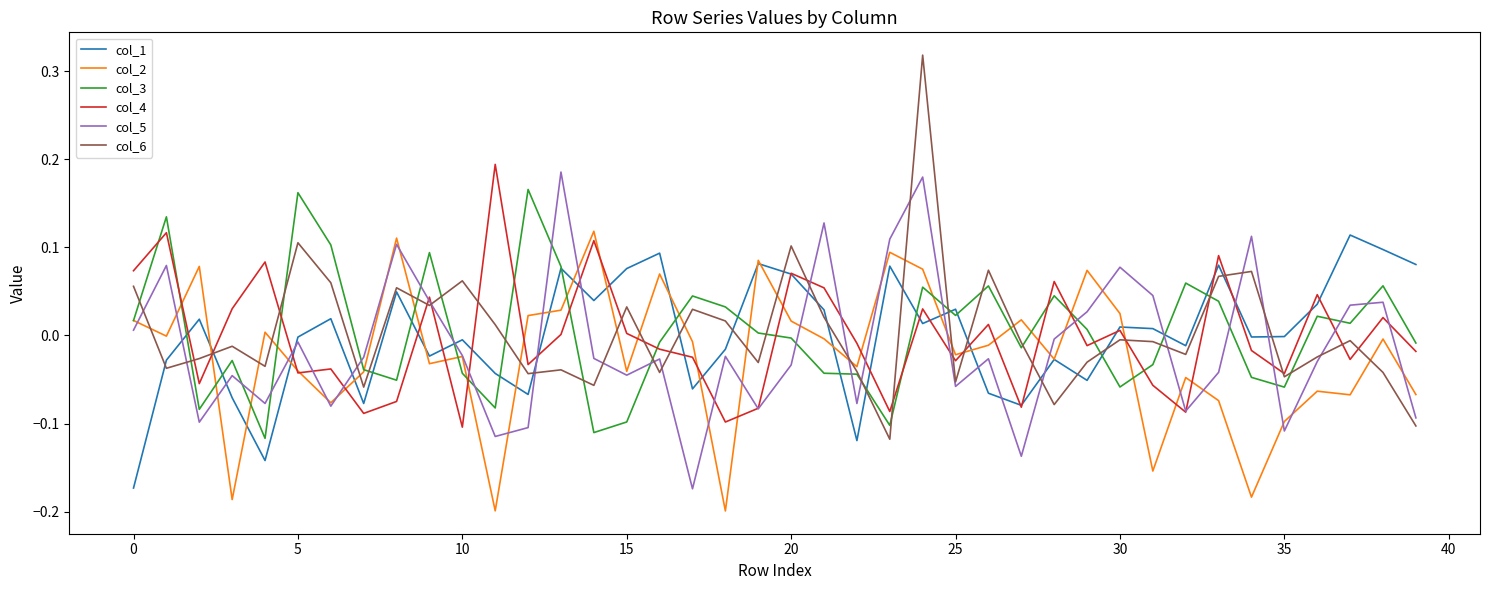

What is the sum of all col_5 values?

-0.5